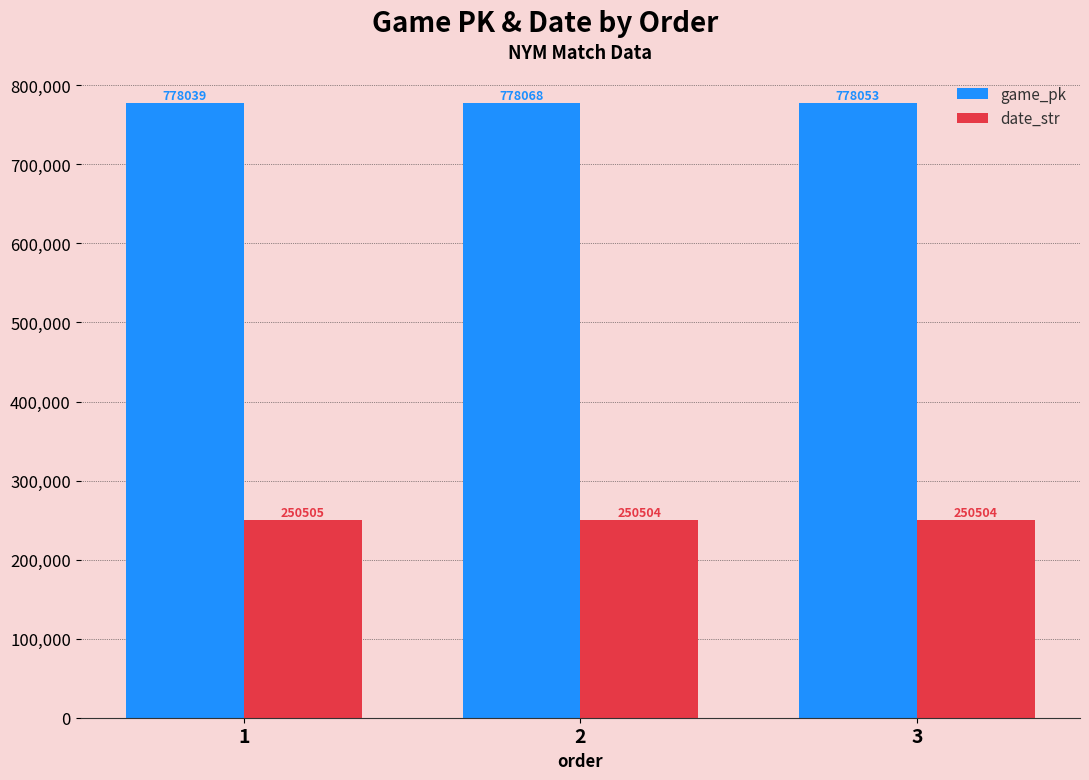

What is the difference between the maximum and minimum values in the date_str series?

1